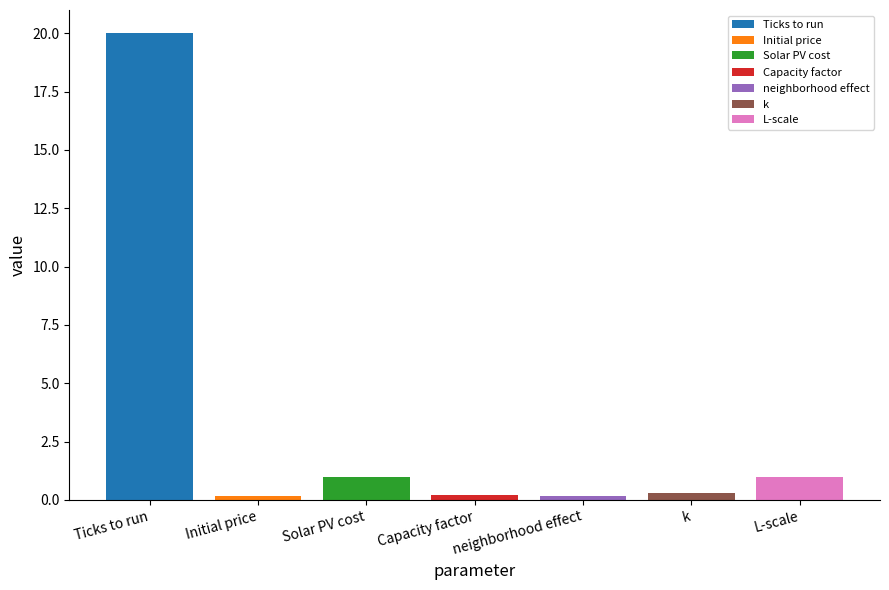

What is the greatest value displayed?

20.0